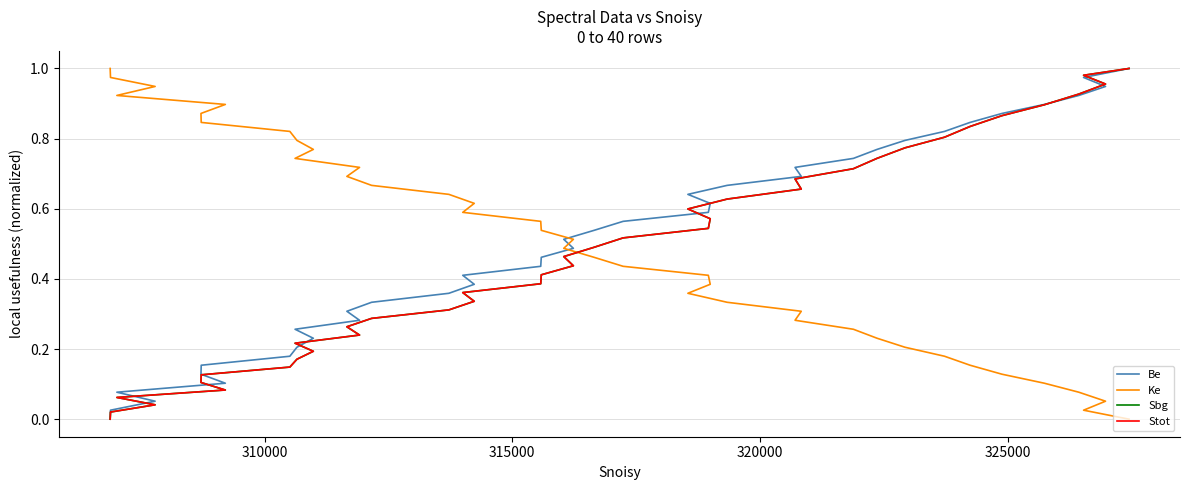

The Ke series shows 0.2 at 14. True or false?

False